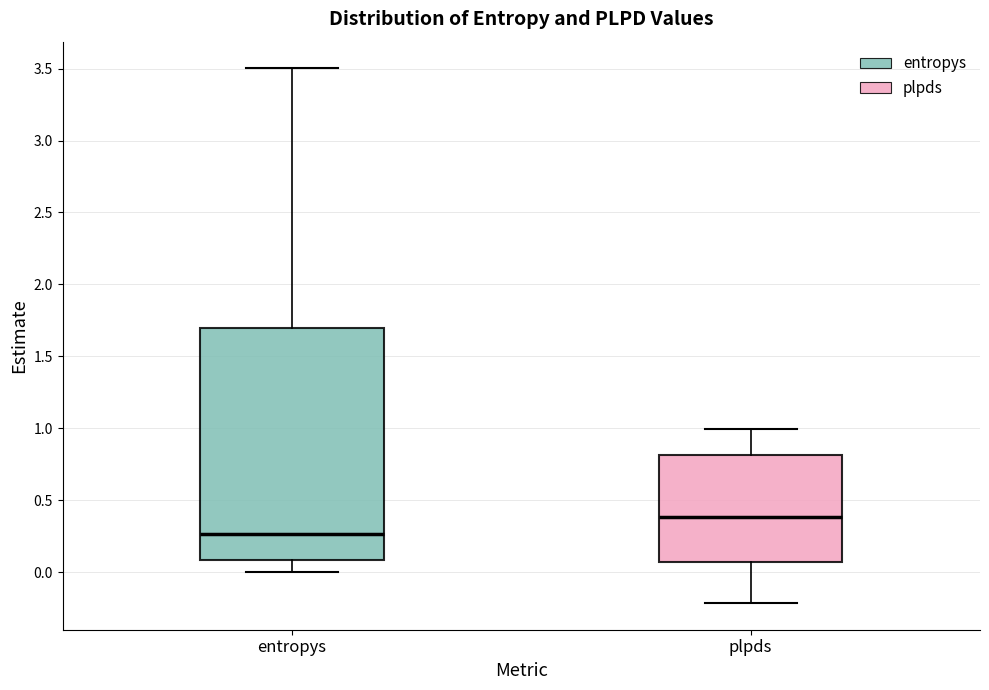

Reading left to right, transcribe this box plot: for each box, give where its median line is, the range the box spans, and where its two whiskers end, as read against the y-axis. The values are not printed on the chart, so give them approximately, as read against the axis.

entropys: median 0.25, box 0.10 to 1.70, whiskers 0.00 to 3.50
plpds: median 0.40, box 0.05 to 0.80, whiskers -0.20 to 1.00